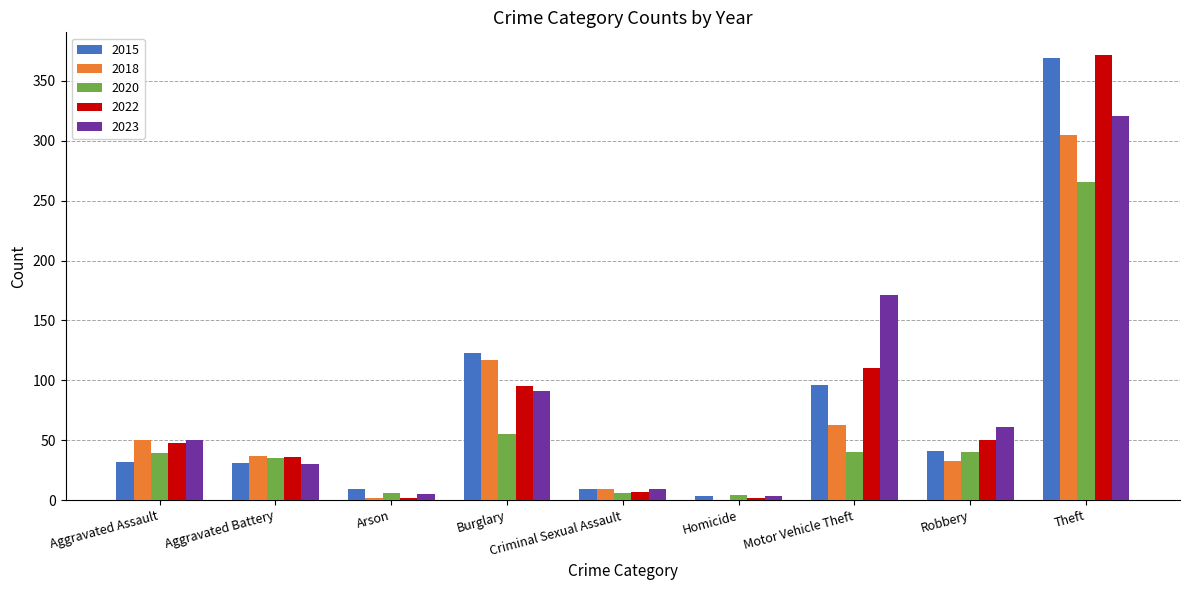

What is the sum of the 2022 values at Theft and Aggravated Assault?

420